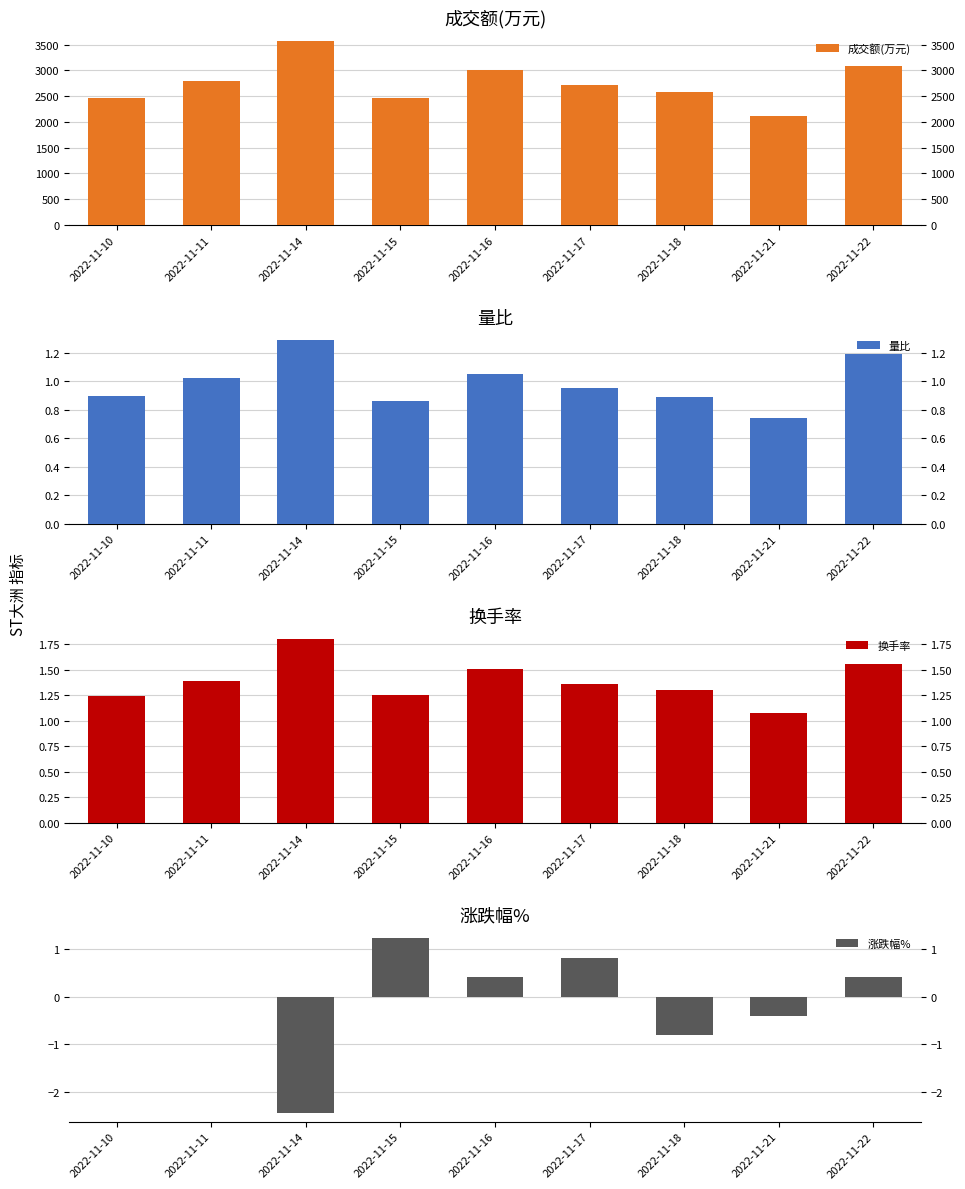

Is it true that 成交额(万元) equals 1768.4 at 2022-11-16?

False